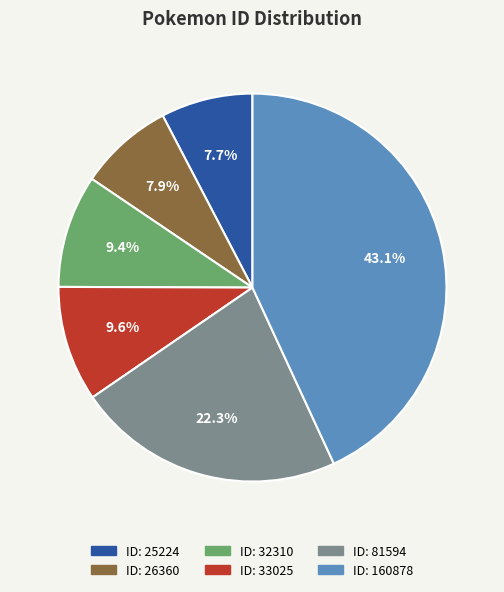

Does any single category account for the majority?

No